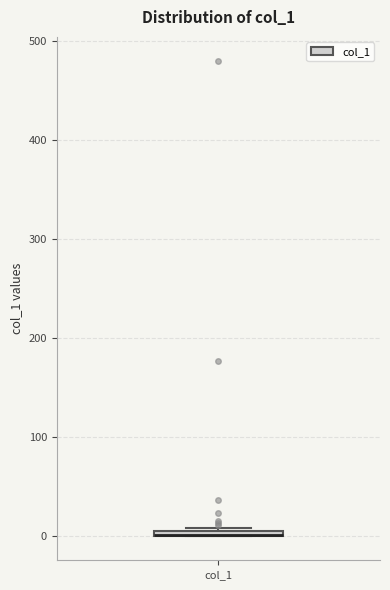

Where is the lower edge of the box for col_1 on the y-axis? The values are not printed on the chart, so give them approximately, as read against the axis.

0